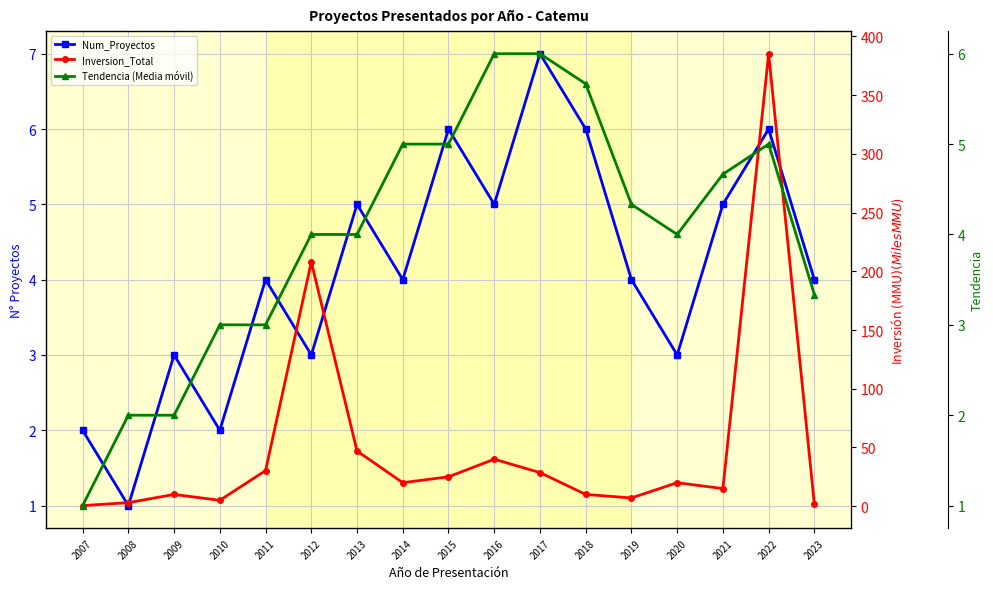

List the series in order of their peak value, highest first.

Inversion_Total, Num_Proyectos, Tendencia (Media móvil)